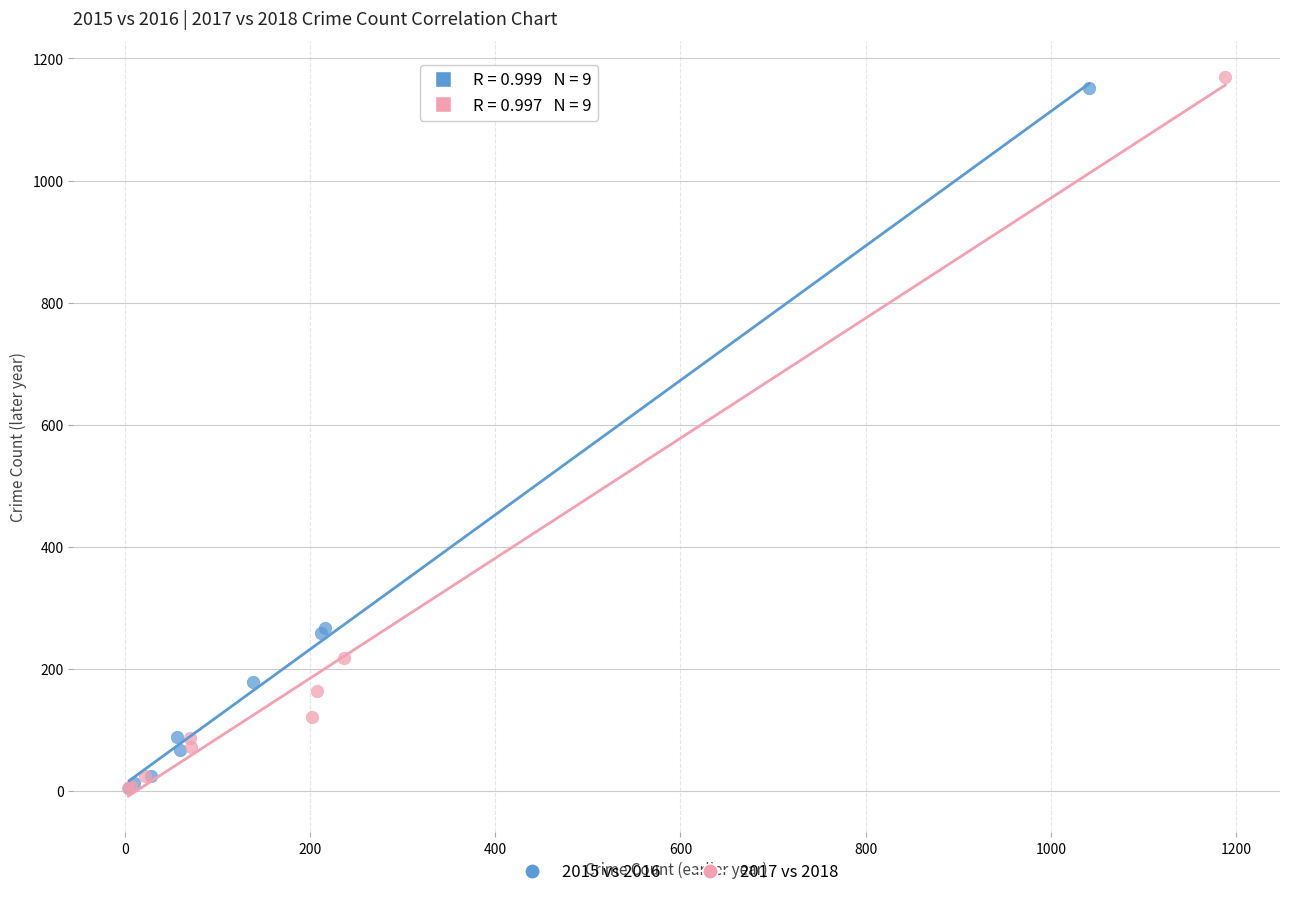

Which series has the widest spread of Y values?

2017 vs 2018